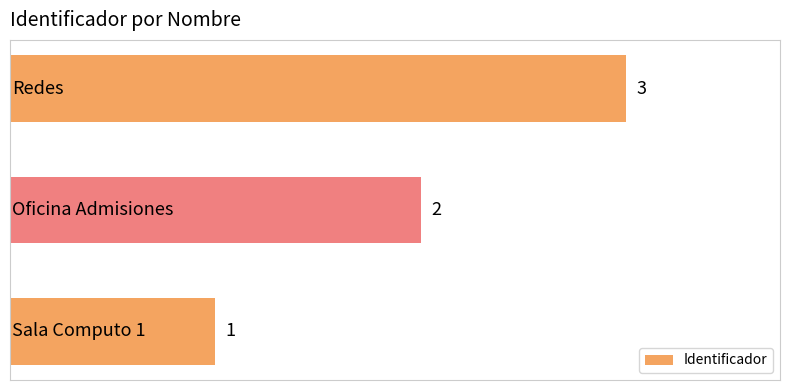

What is the sum of all values?

6